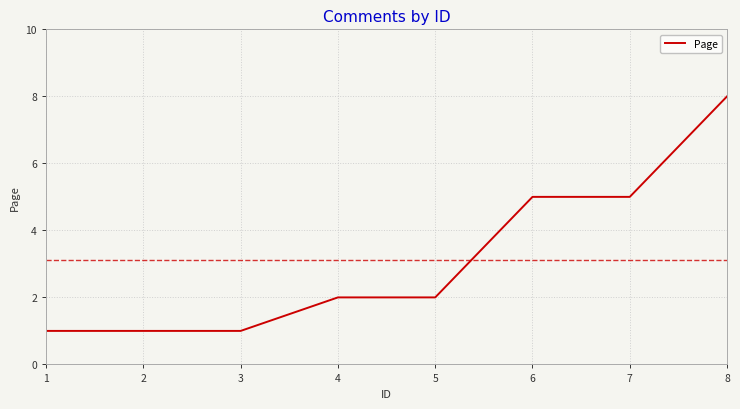

What is the sum of the values at 2 and 7?

6